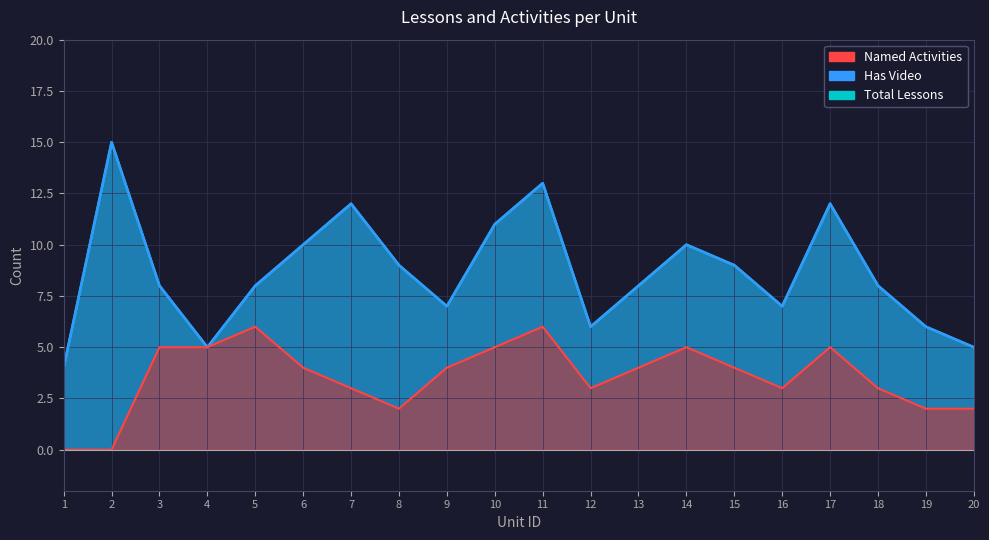

What is the value of the Has Video point at the 1st from the left?

4